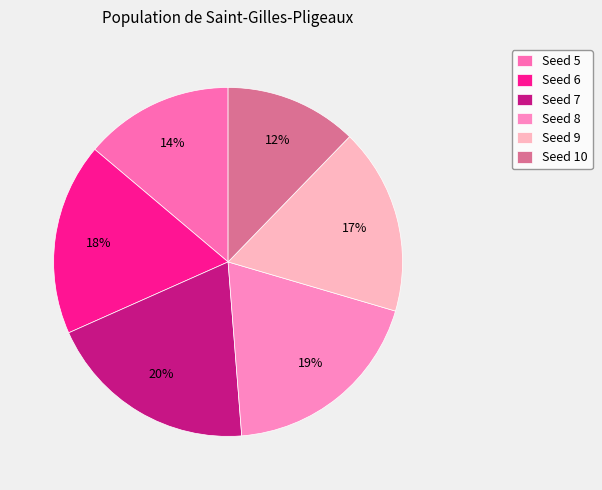

Is there a majority slice in this chart?

No